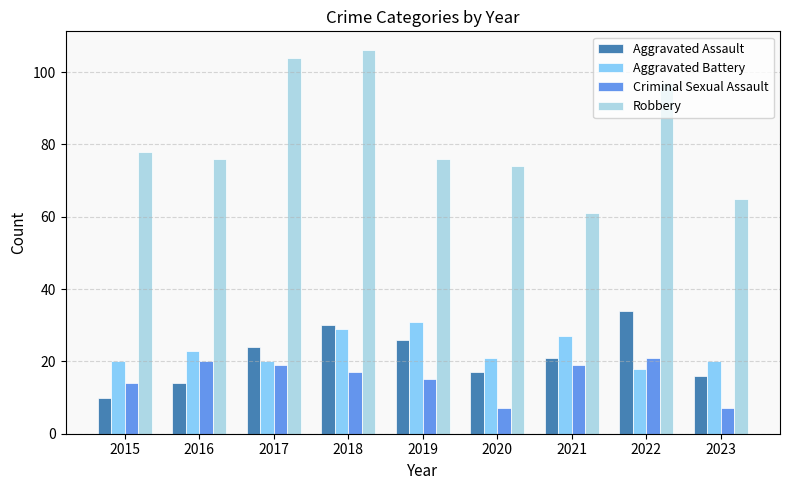

At which category is the sum across all series the highest?

2018